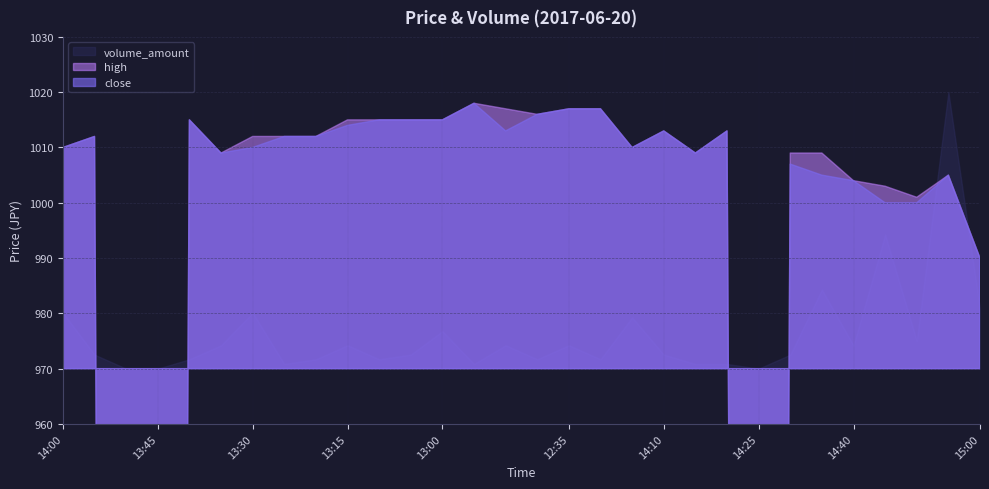

True or false: volume_amount has a value of 2902100 at 14:45.

True